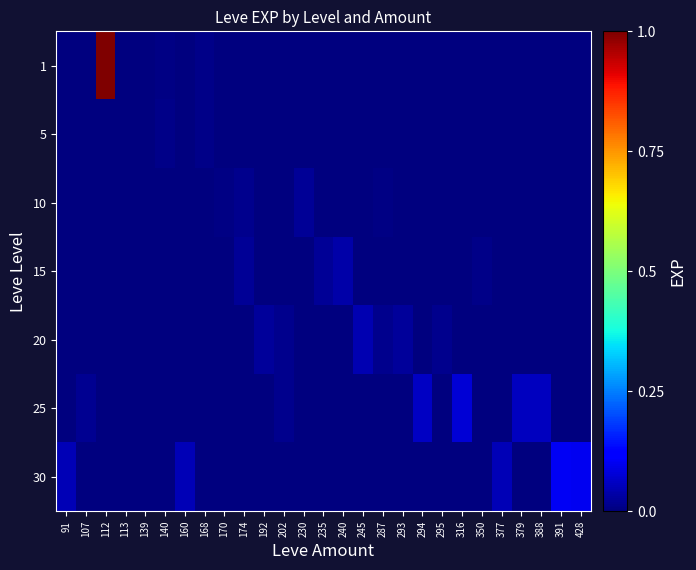

Between 350 and 428, which is larger?

350